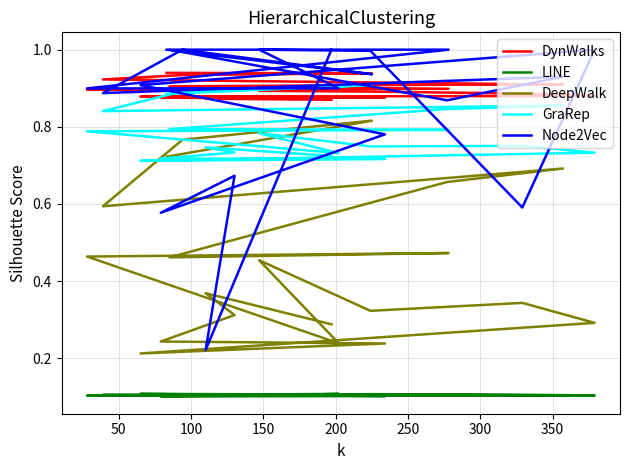

Reading left to right, transcribe all the data shown in this chart.

DynWalks: 0.9	0.9	0.9	0.9	0.9	0.9	0.9	0.9	0.9	0.9	0.9	0.9	0.9	0.9	0.9	0.9	0.9	0.9	0.9	0.9
LINE: 0.1	0.1	0.1	0.1	0.1	0.1	0.1	0.1	0.1	0.1	0.1	0.1	0.1	0.1	0.1	0.1	0.1	0.1	0.1	0.1
DeepWalk: 0.7	0.8	0.8	0.6	0.7	0.7	0.5	0.5	0.5	0.2	0.5	0.3	0.3	0.3	0.2	0.2	0.2	0.3	0.4	0.3
GraRep: 0.9	0.9	0.9	0.8	0.9	0.8	0.8	0.8	0.8	0.7	0.8	0.7	0.8	0.7	0.7	0.7	0.7	0.7	0.7	0.7
Node2Vec: 1.0	0.9	1.0	0.9	0.9	0.9	1.0	1.0	0.9	0.9	1.0	1.0	0.6	1.0	0.9	0.8	0.6	0.7	0.2	1.0